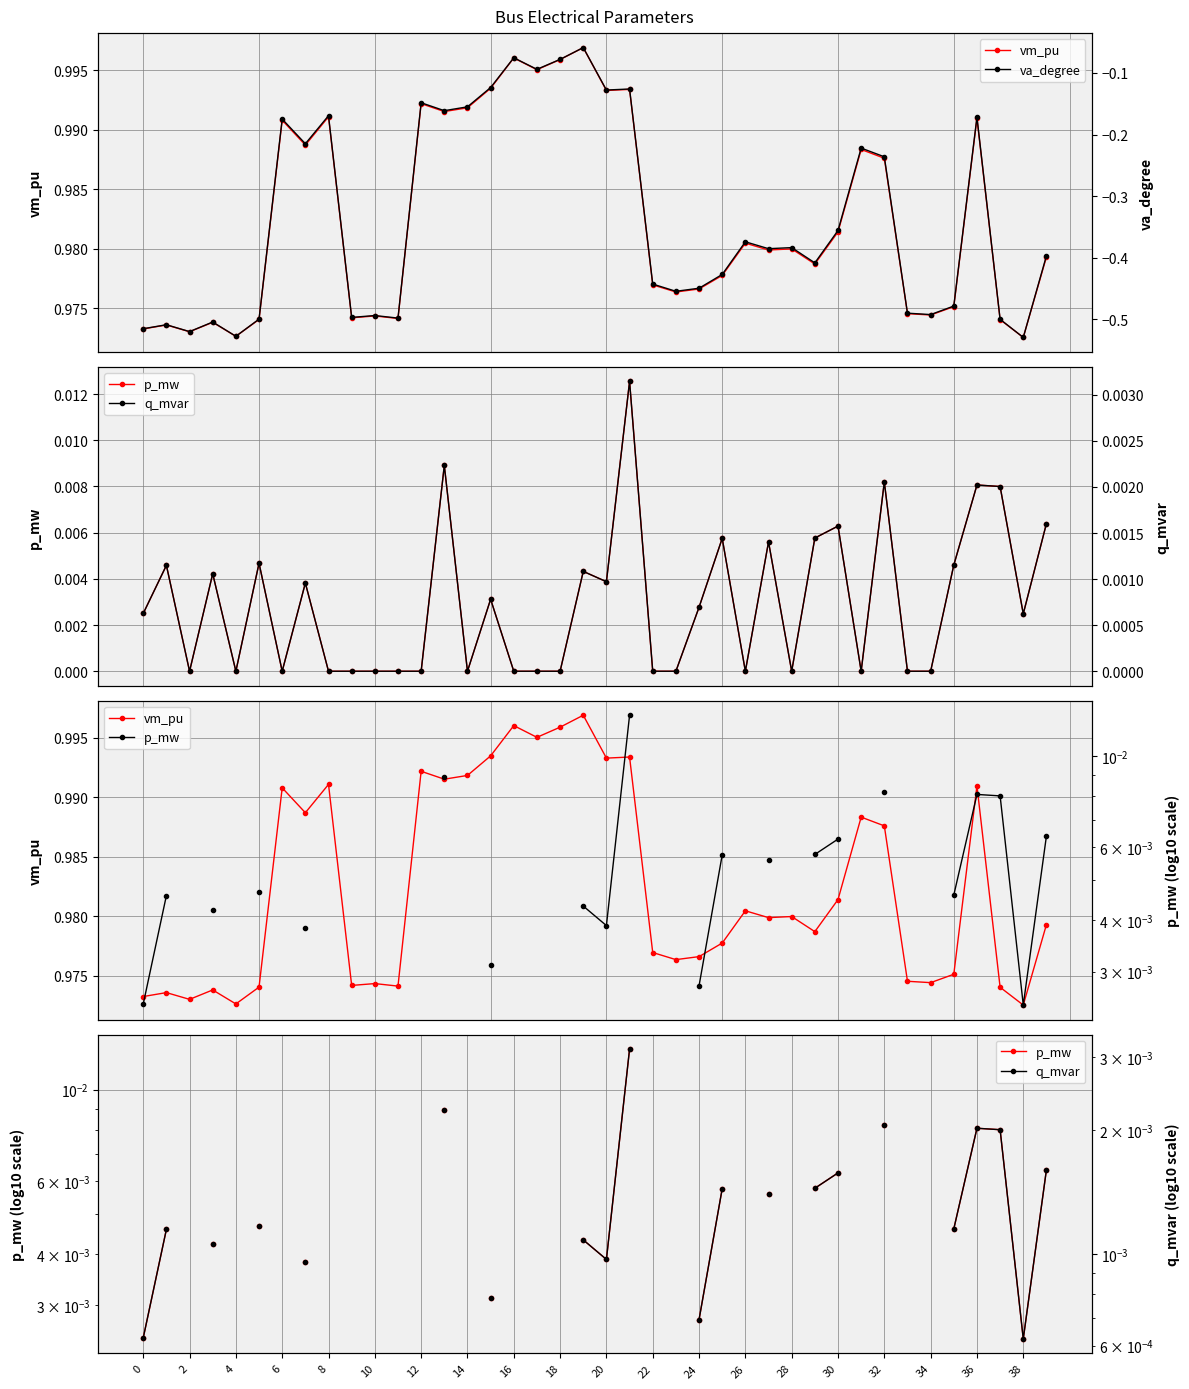

Where is the first local maximum for va_degree?

2